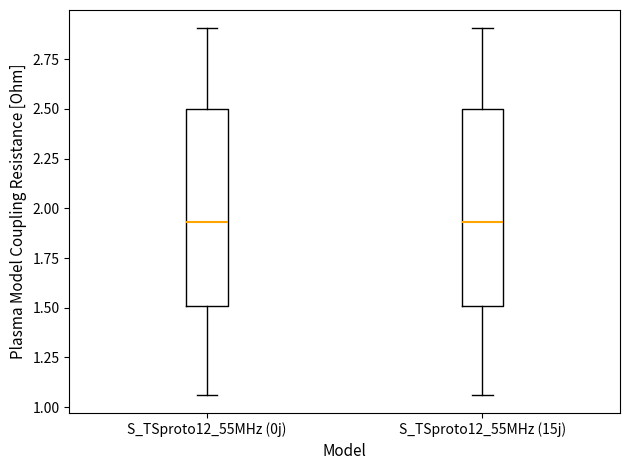

Reading left to right, transcribe this box plot: for each box, give where its median line is, the range the box spans, and where its two whiskers end, as read against the y-axis. The values are not printed on the chart, so give them approximately, as read against the axis.

S_TSproto12_55MHz (0j): median 1.95, box 1.50 to 2.50, whiskers 1.05 to 2.90
S_TSproto12_55MHz (15j): median 1.95, box 1.50 to 2.50, whiskers 1.05 to 2.90